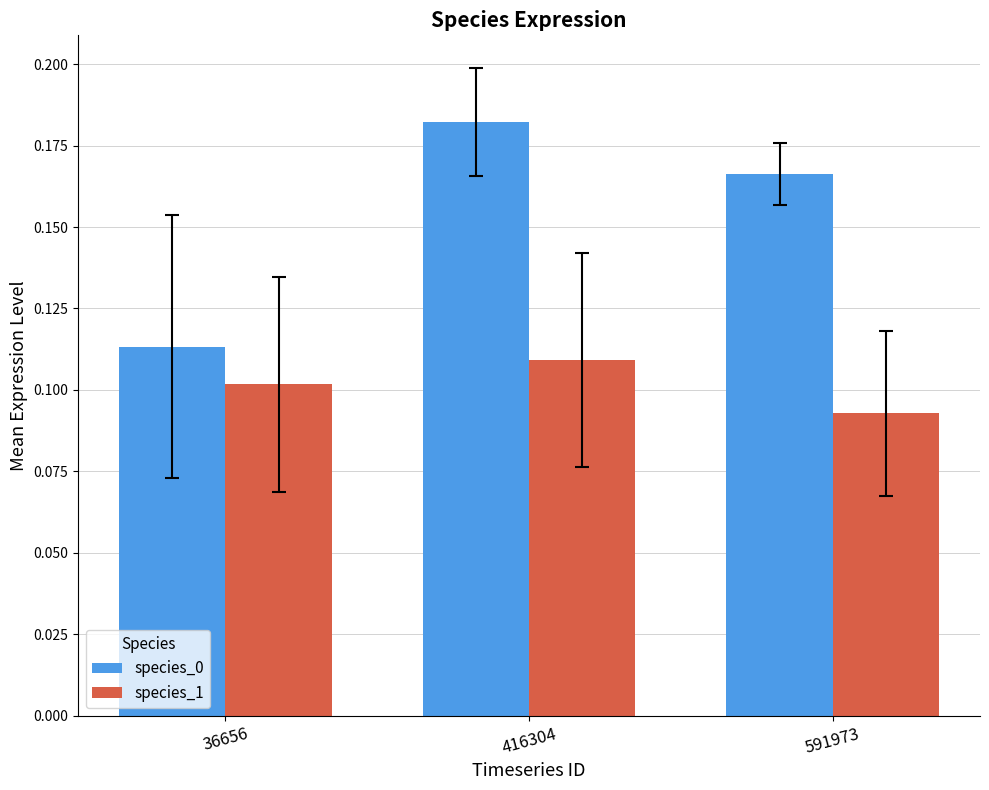

Which series changed the most between 36656 and 591973?

species_0